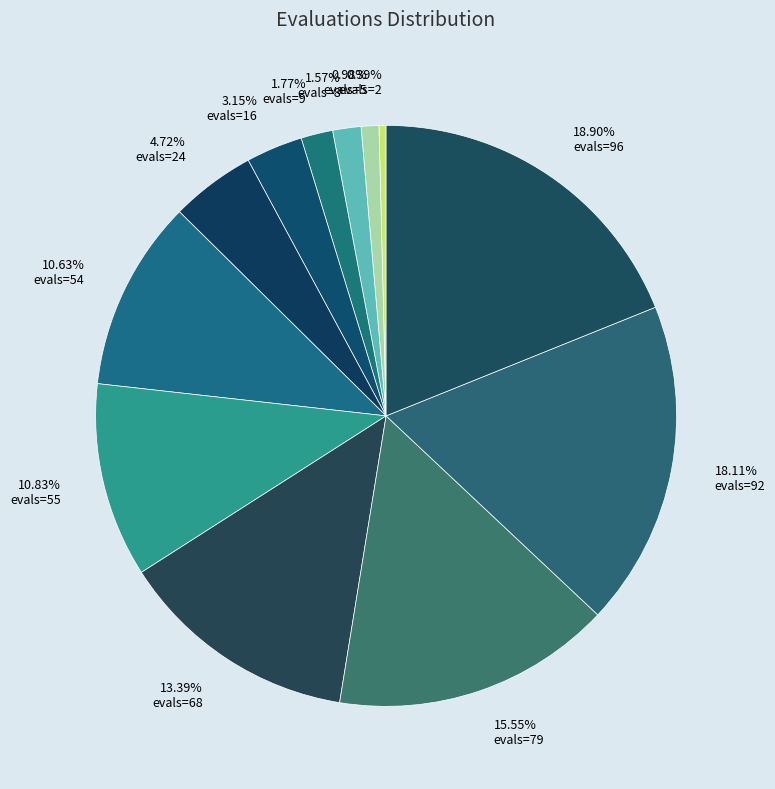

How many segments does this pie chart have?

12